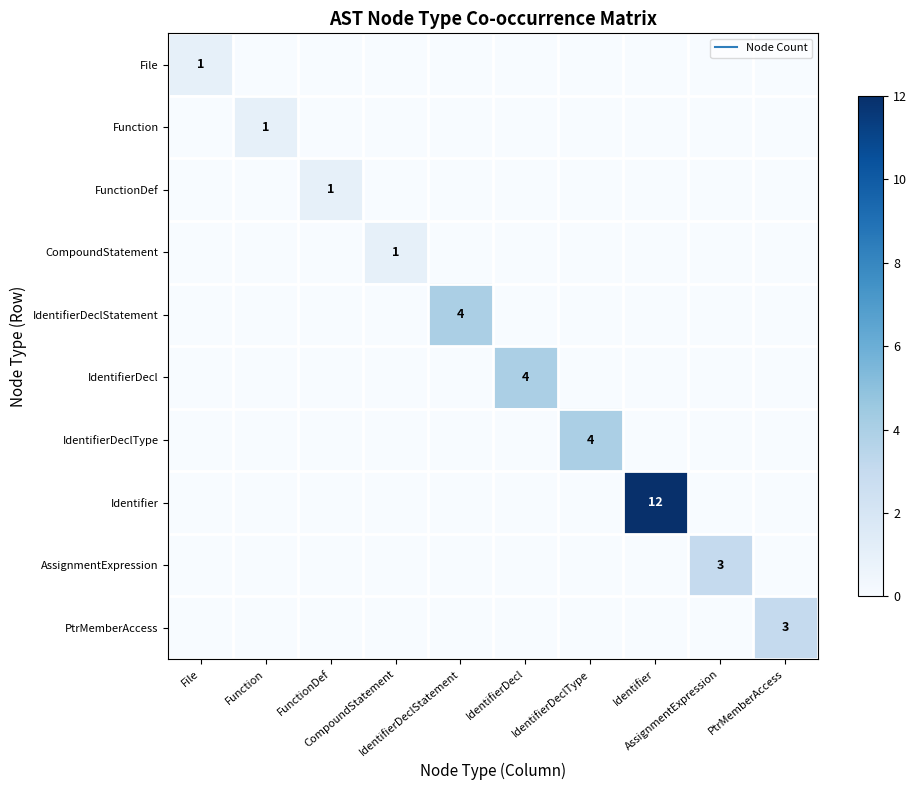

What is the total value across all series at FunctionDef?

1